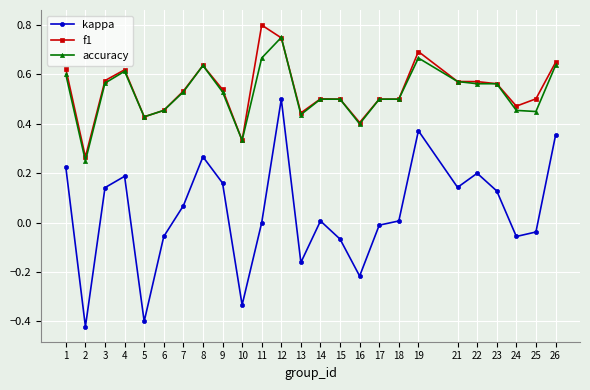

What is the sum of all accuracy values?

13.1